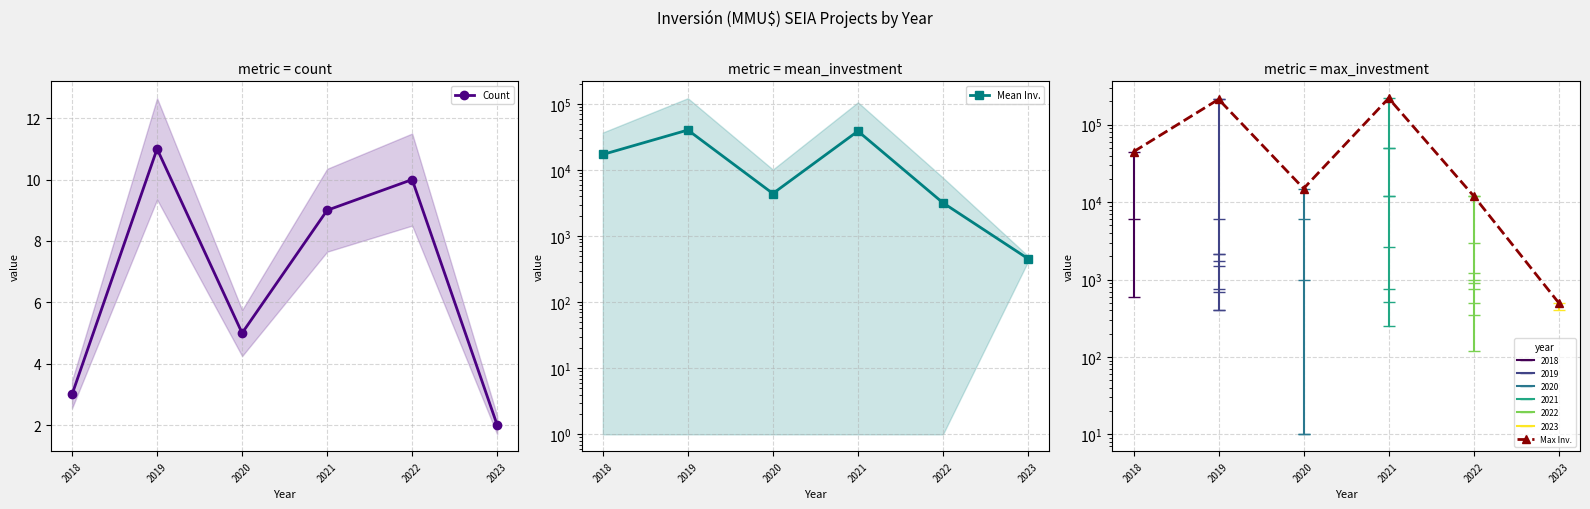

Is it true that Count equals 0.9 at 2023?

False